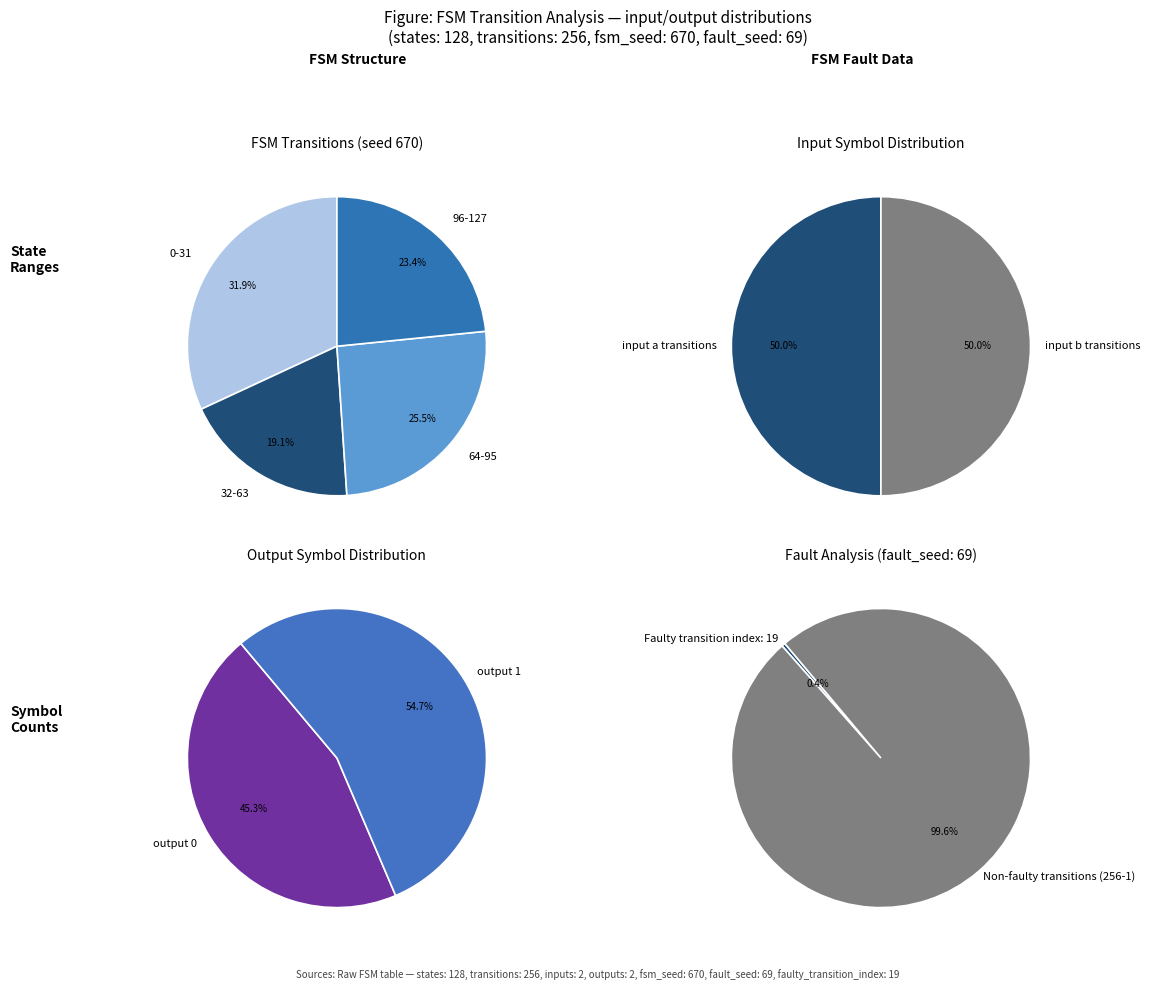

Is there any slice that represents more than half of the pie?

No